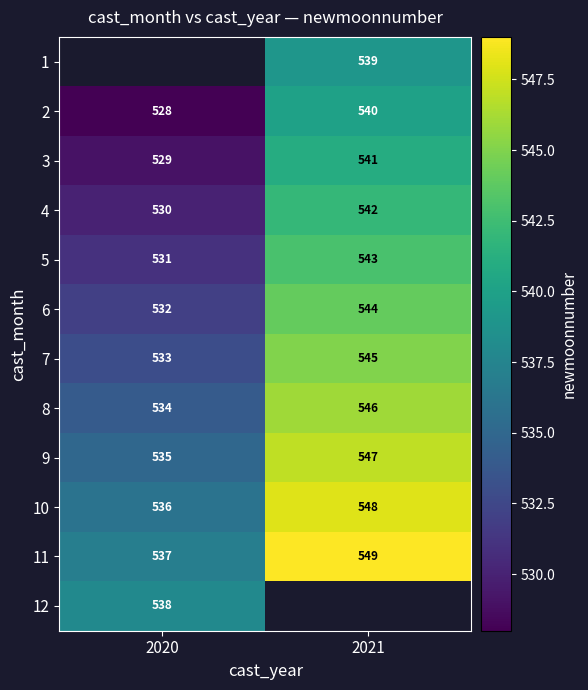

Which category has the lowest value in the 7 series?

2020